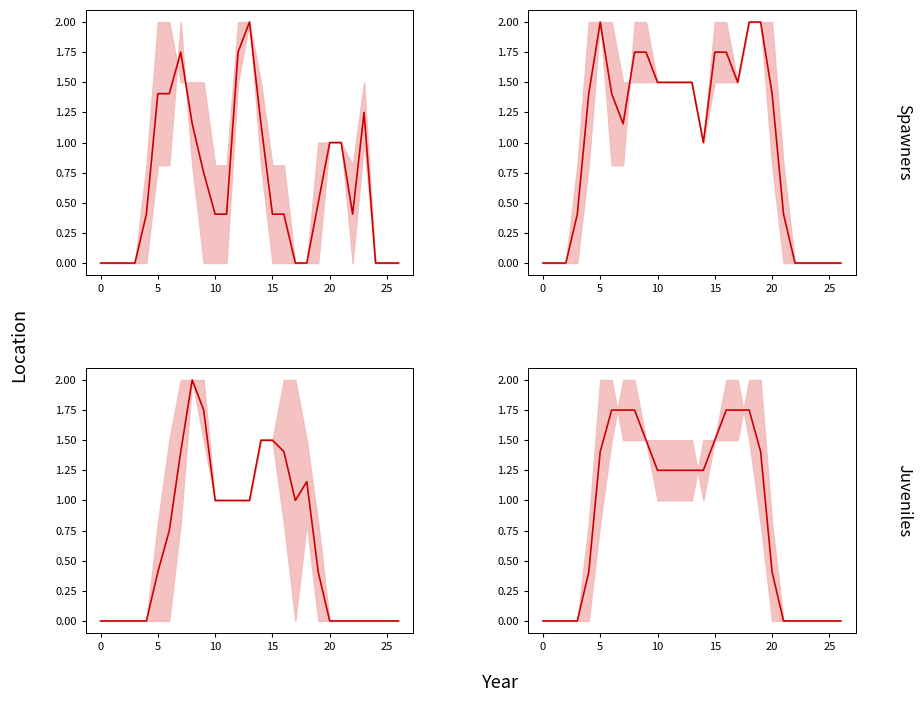

What is the difference between the maximum and second lowest values in the Mean_1 series?

2.0